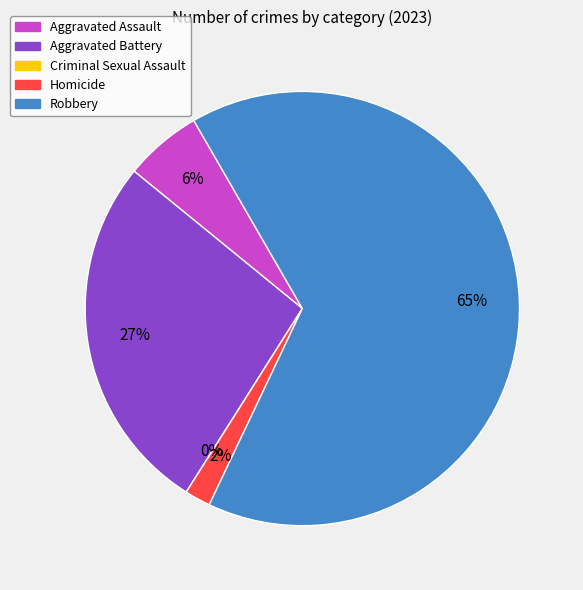

Is the sum of Homicide and Criminal Sexual Assault greater than half?

No